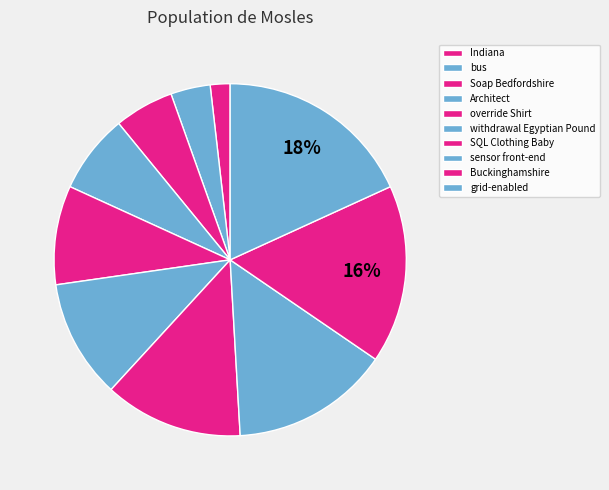

Count the number of slices in the pie.

10